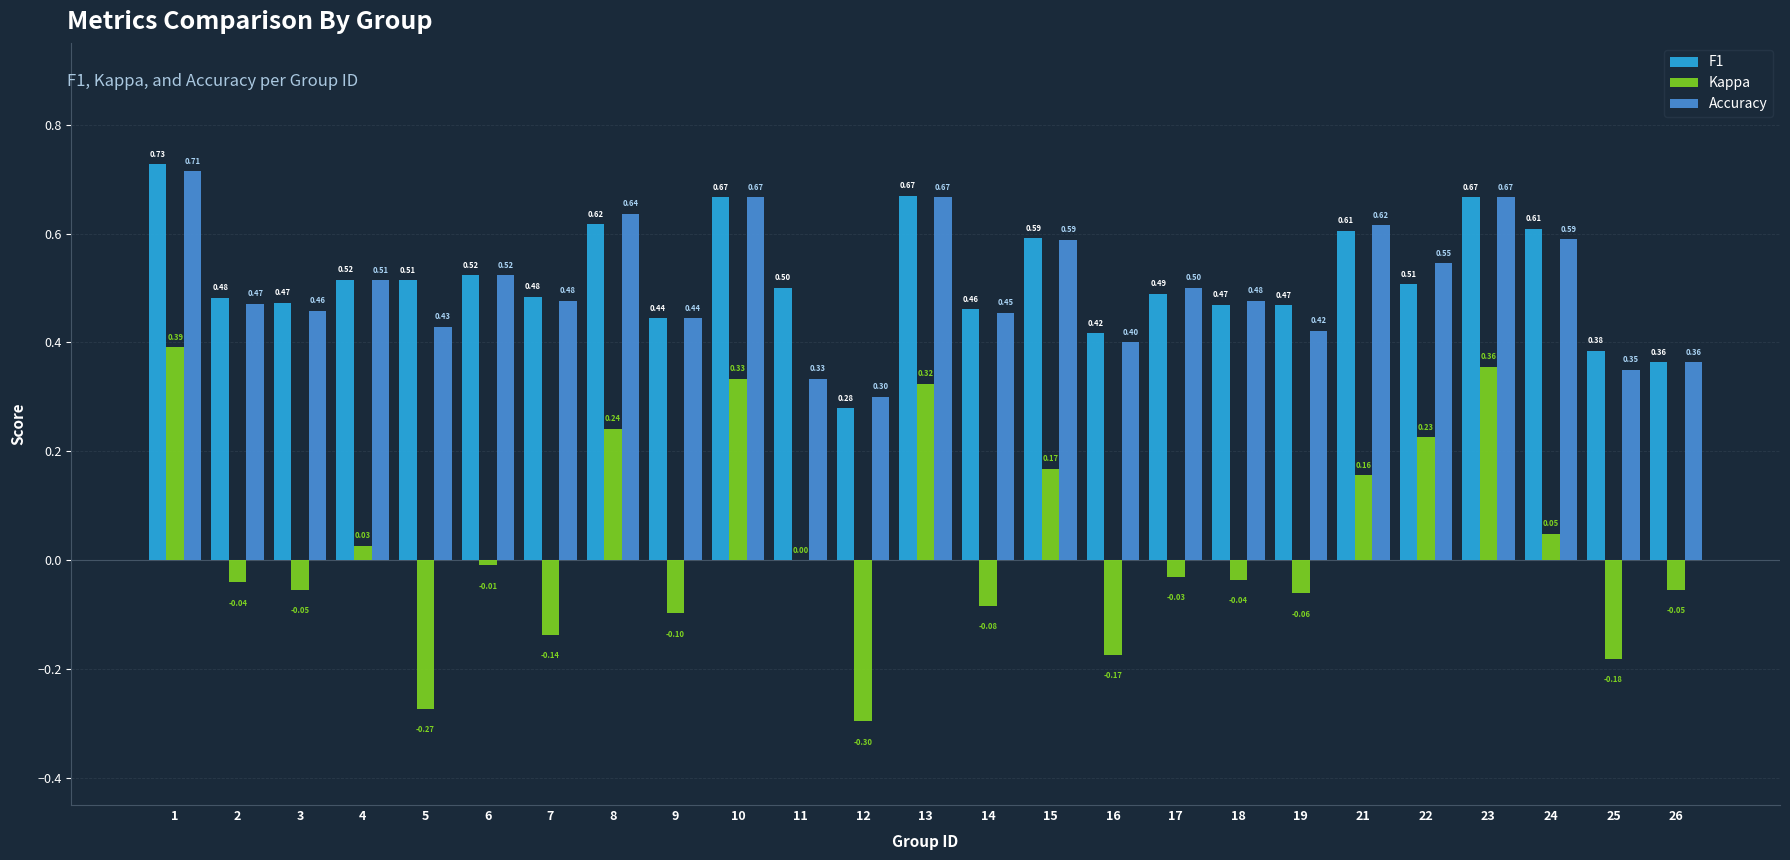

Where is F1 nearest to the value 0?

12